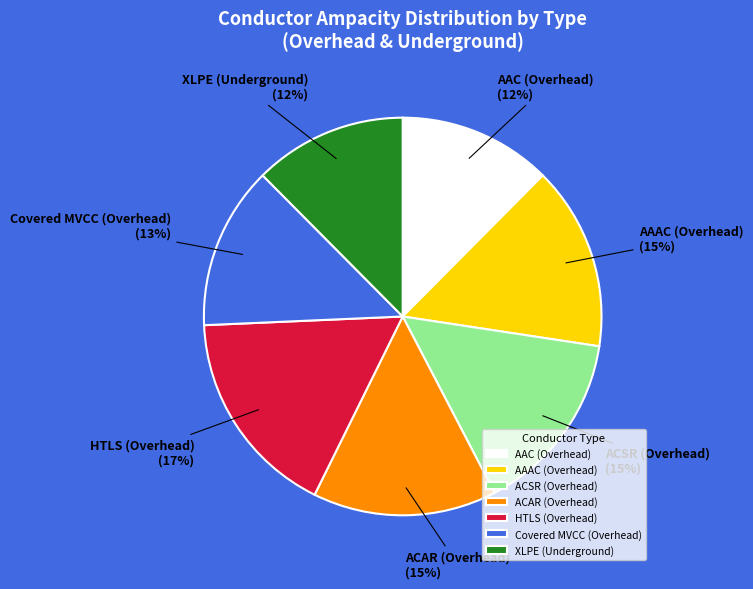

Do Covered MVCC (Overhead) and HTLS (Overhead) together represent more than half of the pie?

No